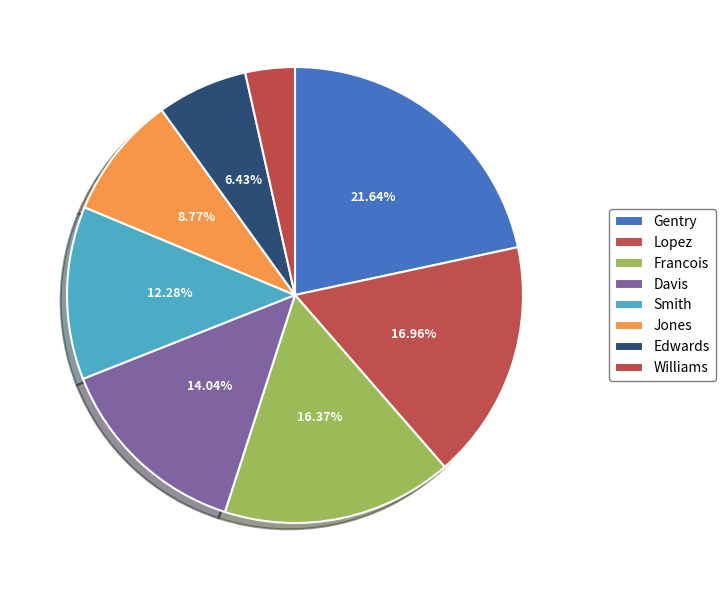

Which category has the smallest portion of the pie?

Williams